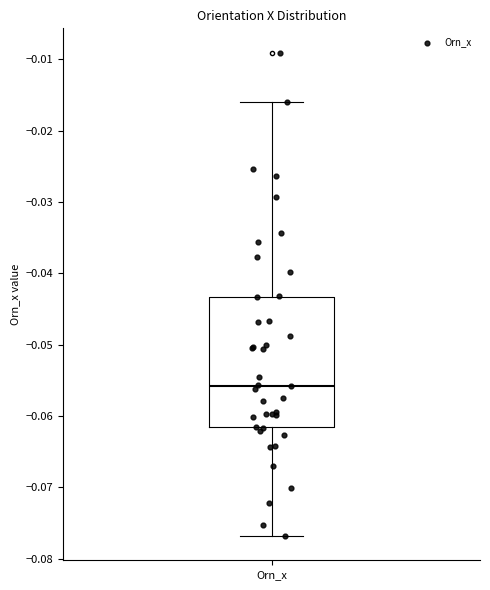

Where does the median line of the box for Orn_x sit on the y-axis? The values are not printed on the chart, so give them approximately, as read against the axis.

-0.056